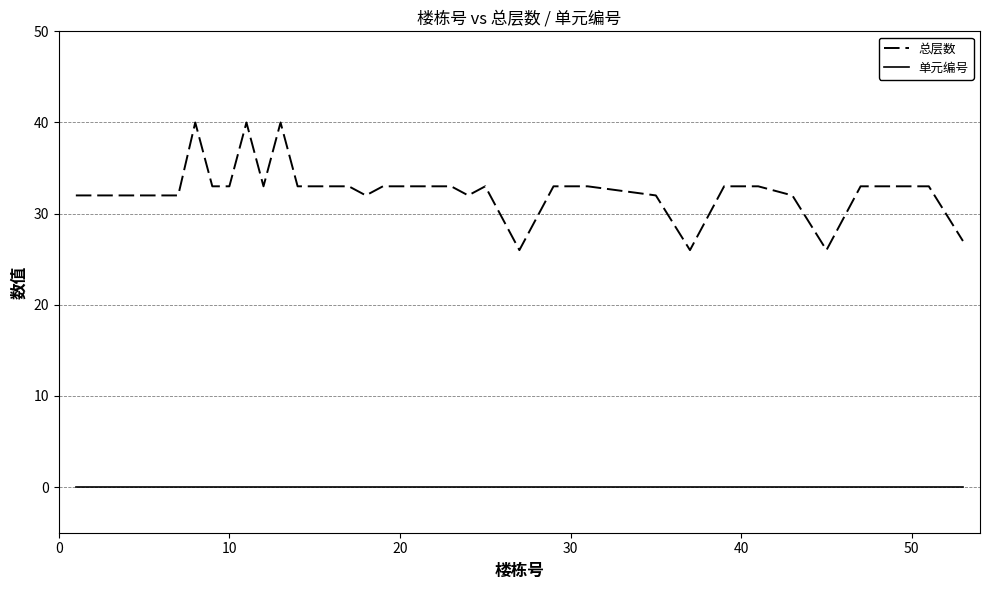

Which series has the widest spread of values?

总层数